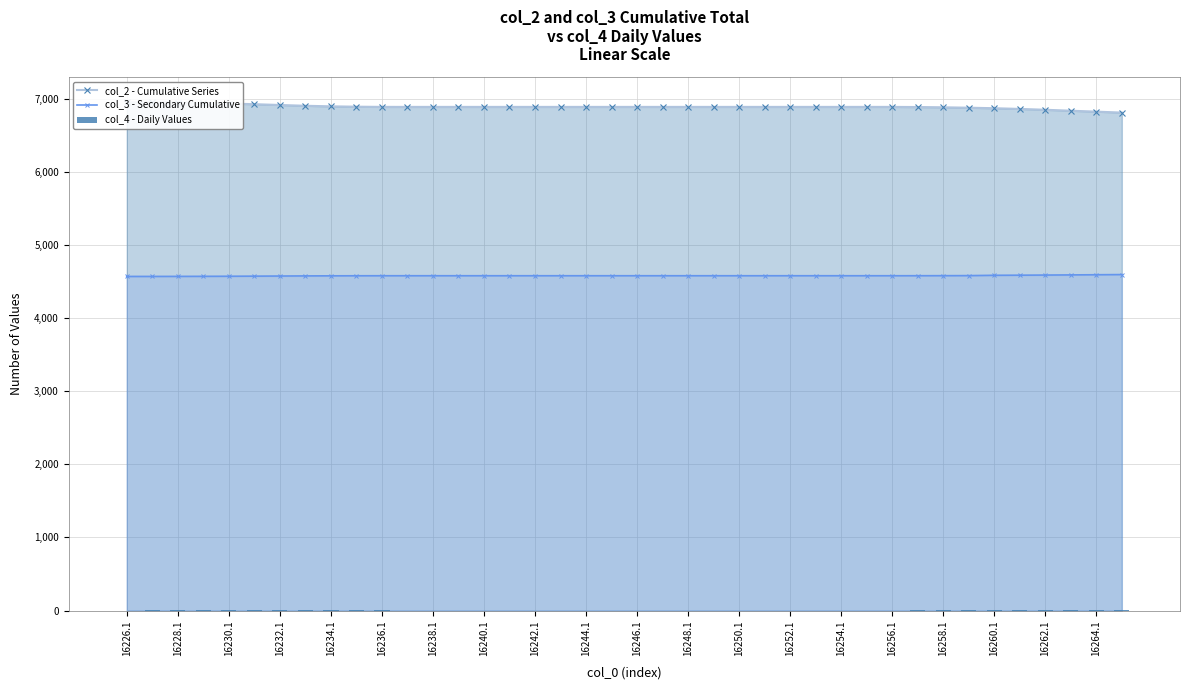

Reading left to right, what are all the values shown in this chart?

col_2 - Cumulative Series: 6953.9	6952.6	6949.4	6944.1	6936.9	6927.8	6916.8	6906.1	6898.4	6893.5	6890.9	6890.8	6890.8	6890.8	6890.8	6890.8	6890.8	6890.8	6890.8	6890.8	6890.8	6890.8	6890.8	6890.8	6890.8	6890.8	6890.8	6890.8	6890.8	6890.8	6890.7	6888.9	6885.2	6879.7	6872.7	6863.1	6851.4	6838.6	6825.7	6812.9
col_3 - Secondary Cumulative: 4571.1	4571.3	4571.8	4572.6	4573.7	4575.1	4576.8	4578.4	4579.6	4580.3	4580.7	4580.7	4580.7	4580.7	4580.7	4580.7	4580.7	4580.7	4580.7	4580.7	4580.7	4580.7	4580.7	4580.7	4580.7	4580.7	4580.7	4580.7	4580.7	4580.7	4580.8	4581.0	4581.6	4582.4	4586.8	4588.3	4590.1	4592.1	4594.4	4596.7
col_4 - Daily Values: 0.0	2.3	4.2	6.2	8.2	10.0	12.0	9.4	6.4	4.0	1.2	0.0	0.0	0.0	0.0	0.0	0.0	0.0	0.0	0.0	0.0	0.0	0.0	0.0	0.0	0.0	0.0	0.0	0.0	0.0	0.5	2.7	4.6	6.4	8.5	10.6	12.7	13.1	13.1	13.0